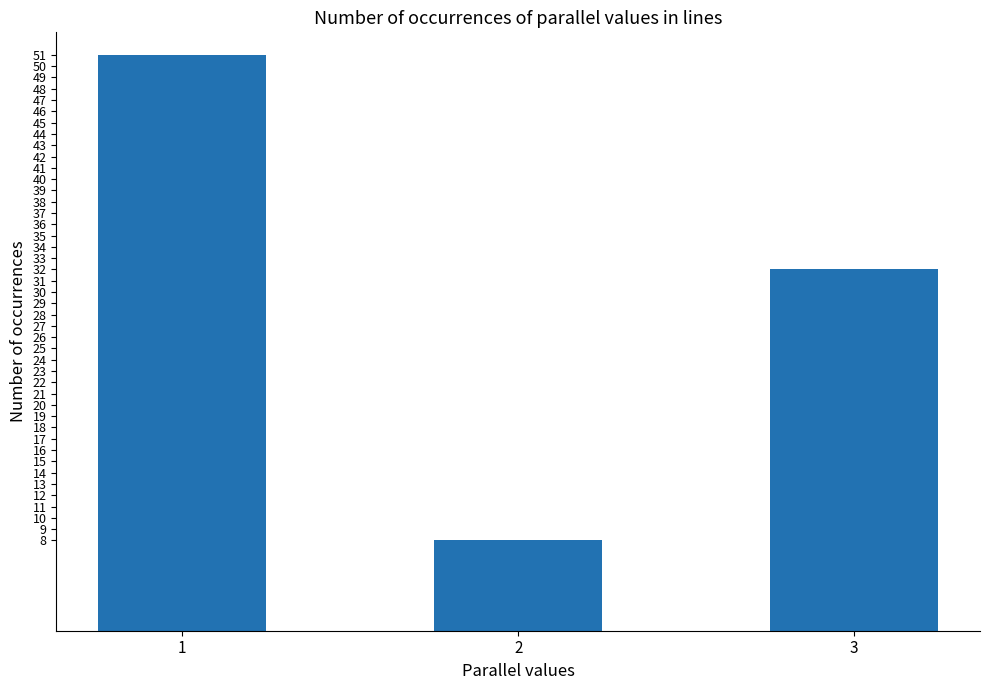

List the labels in order of value, largest first.

1, 3, 2